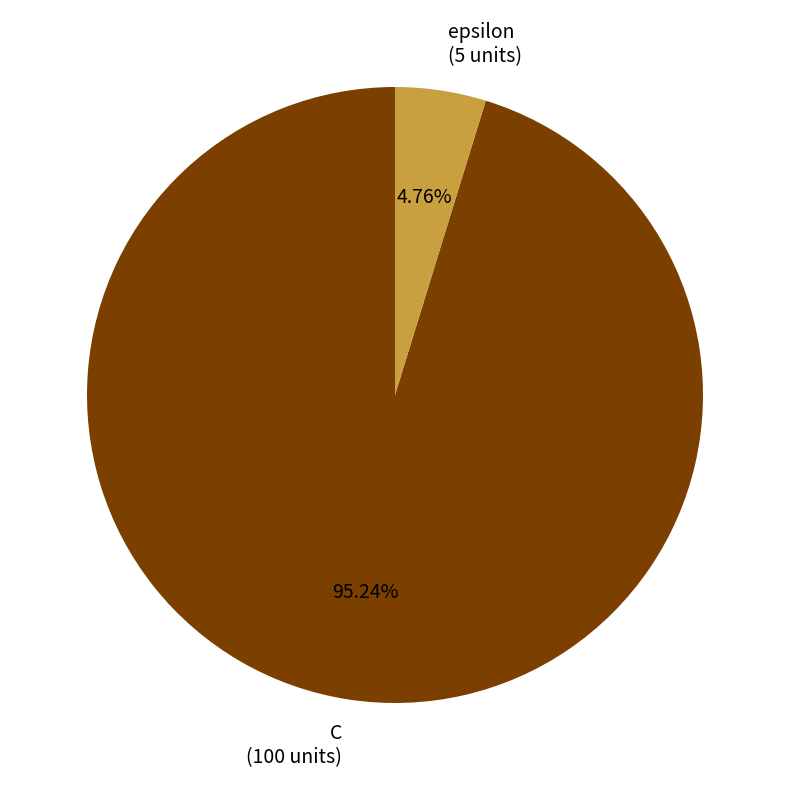

Which has a higher value, epsilon or C?

C